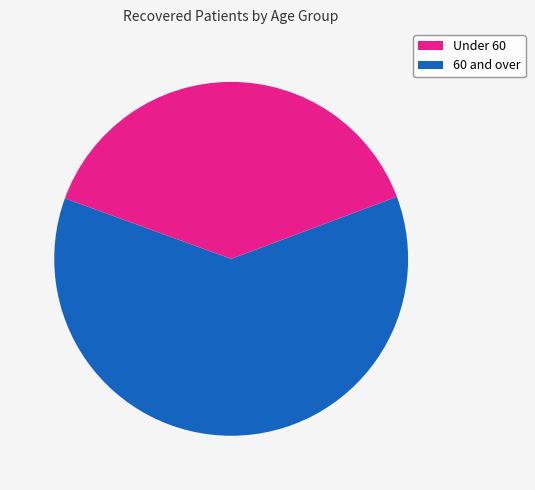

How many segments does this pie chart have?

2